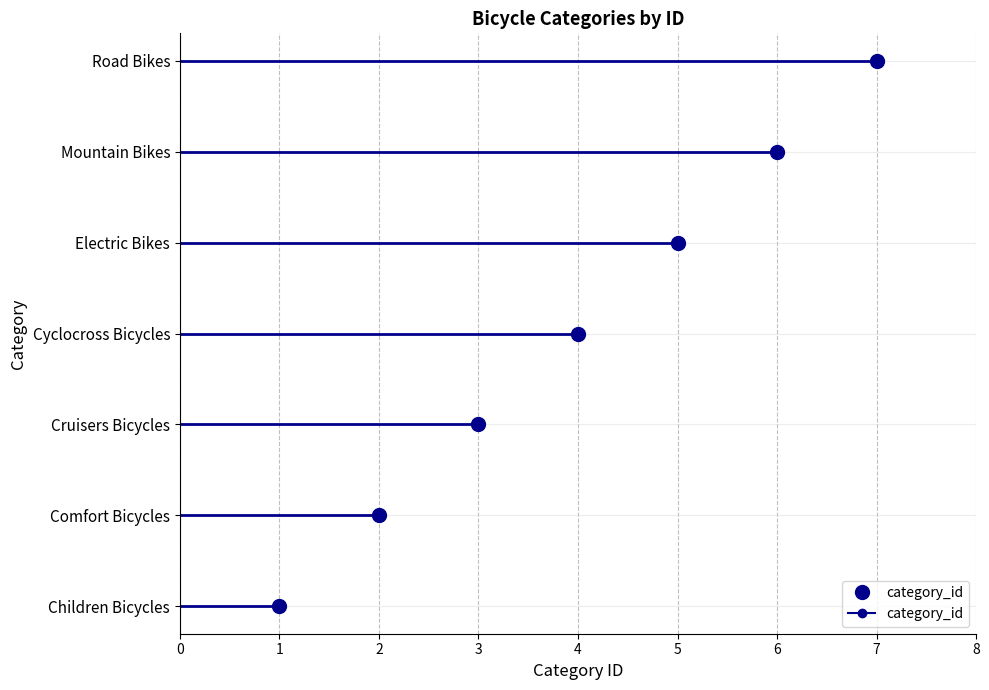

What is the difference between the values at Electric Bikes and Children Bicycles?

4